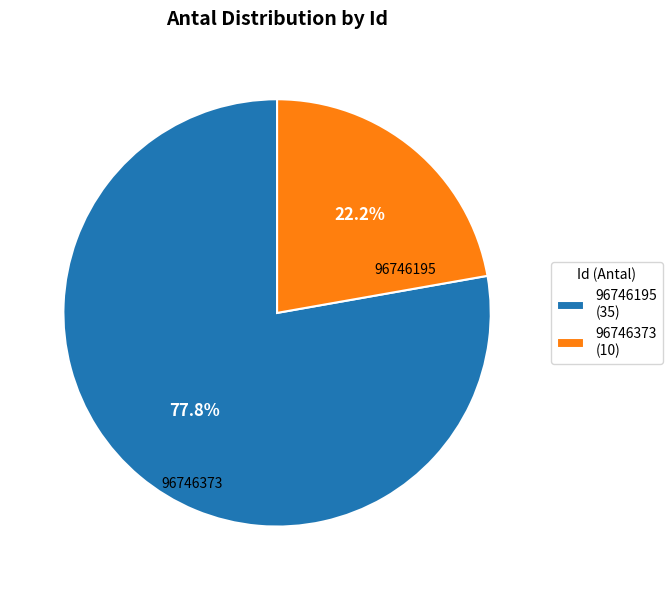

How many segments does this pie chart have?

2